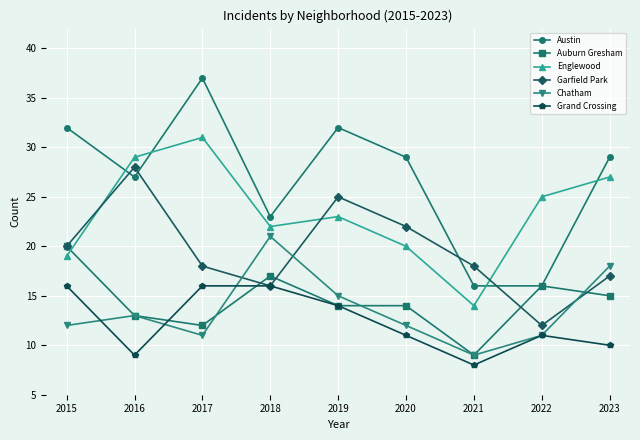

Is this an area chart (filled region under the line)?

No